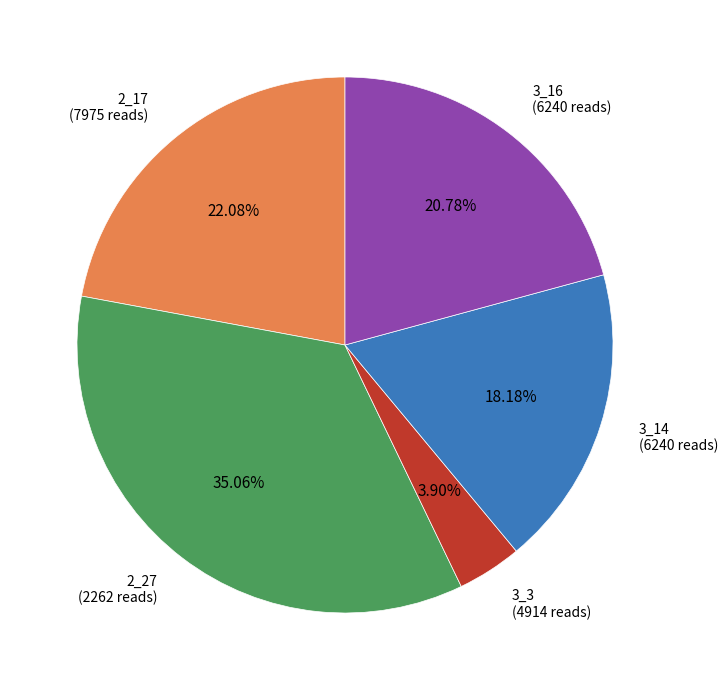

What is the smallest slice in the pie chart?

3_3